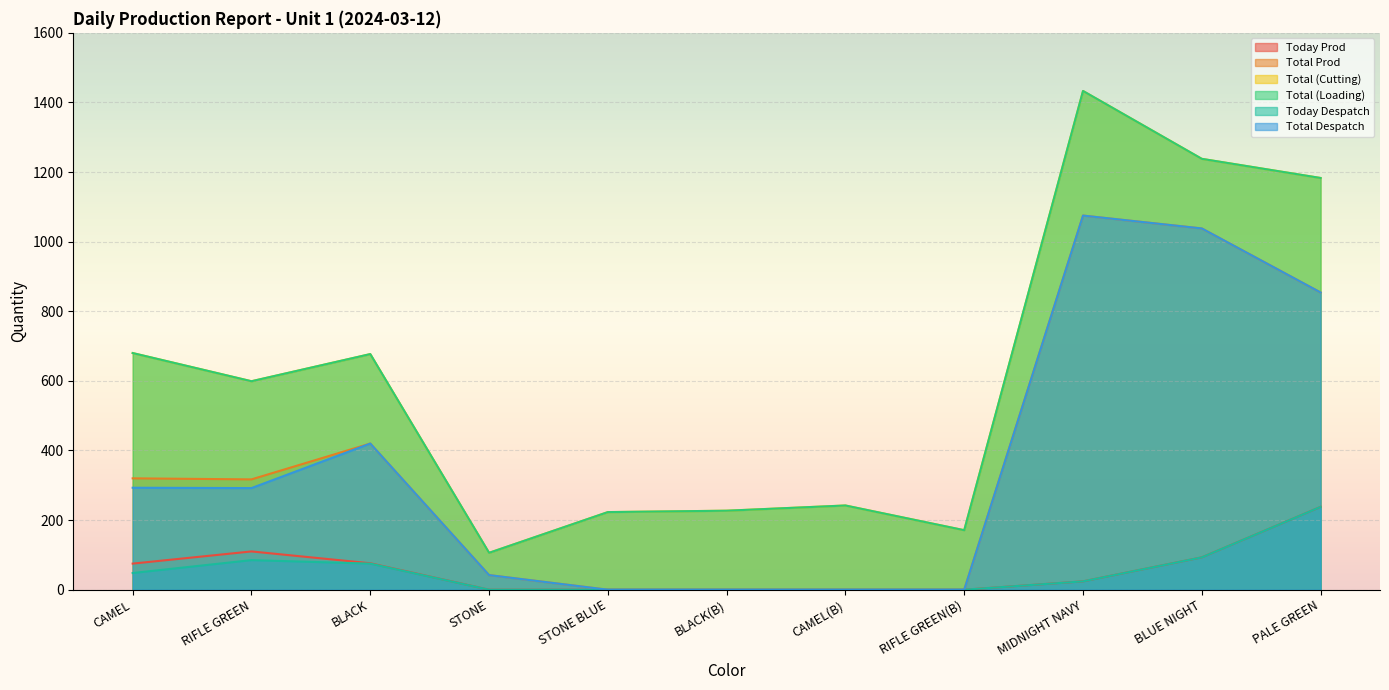

How many lines are shown in the chart?

6